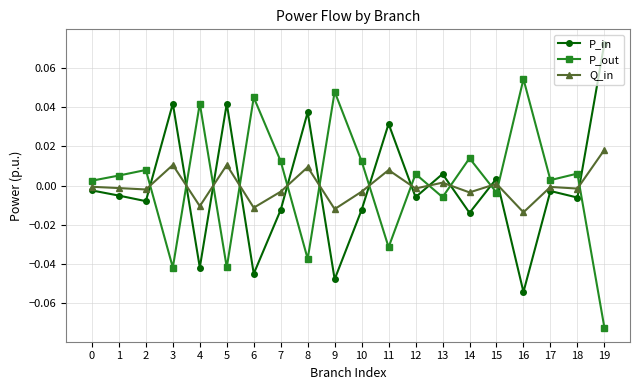

The value of Q_in at 4 is -0.0. True or false?

True